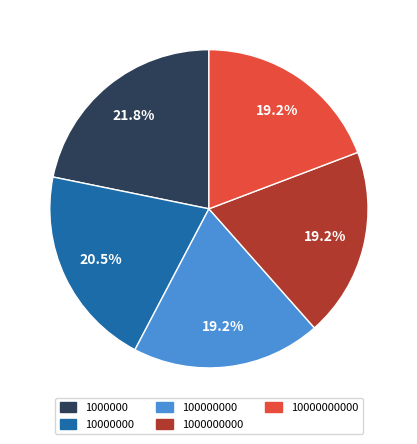

Does 10000000000 account for over 50% of the chart?

No